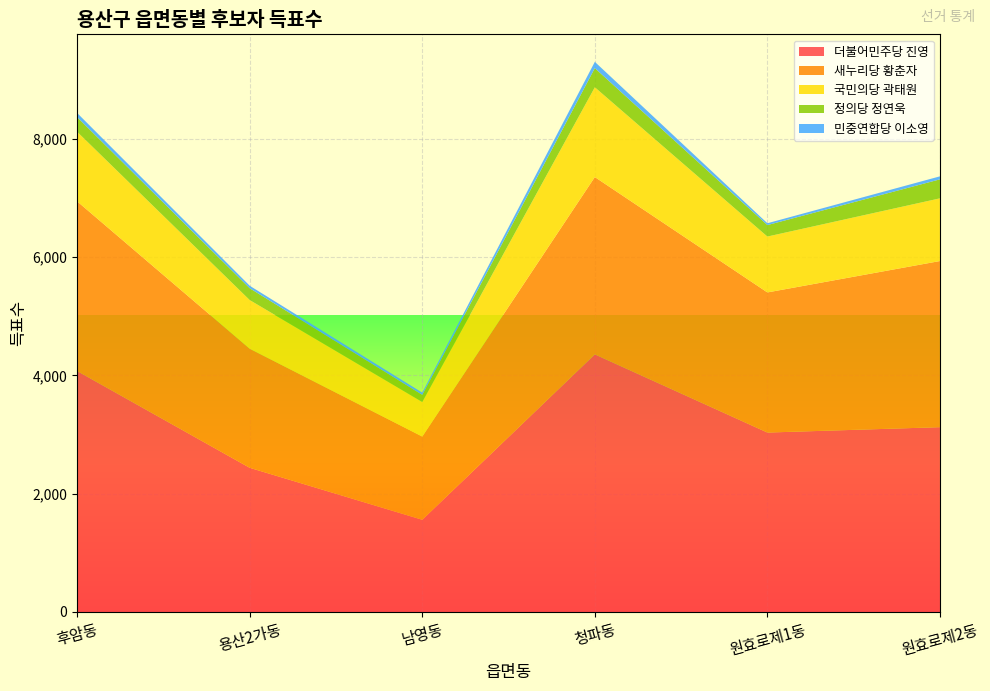

Reading left to right, transcribe all the data shown in this chart.

더불어민주당 진영: 4074	2438	1559	4356	3034	3125
새누리당 황춘자: 2869	2013	1407	2998	2369	2809
국민의당 곽태원: 1176	823	584	1518	945	1060
정의당 정연욱: 248	200	121	324	194	321
민중연합당 이소영: 70	42	38	106	31	51